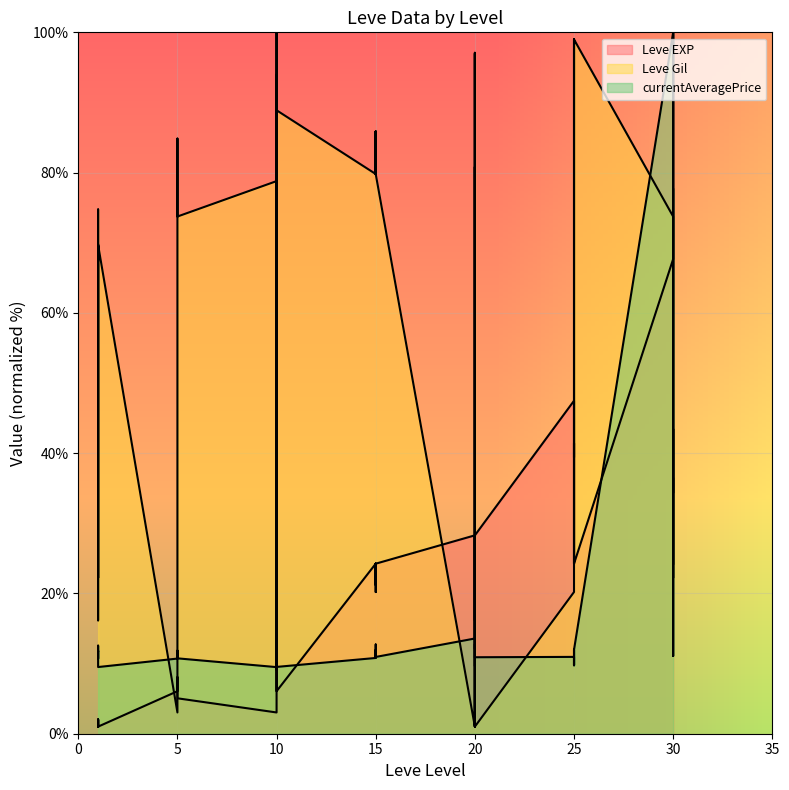

The value of currentAveragePrice at 15 is 16.1. True or false?

False